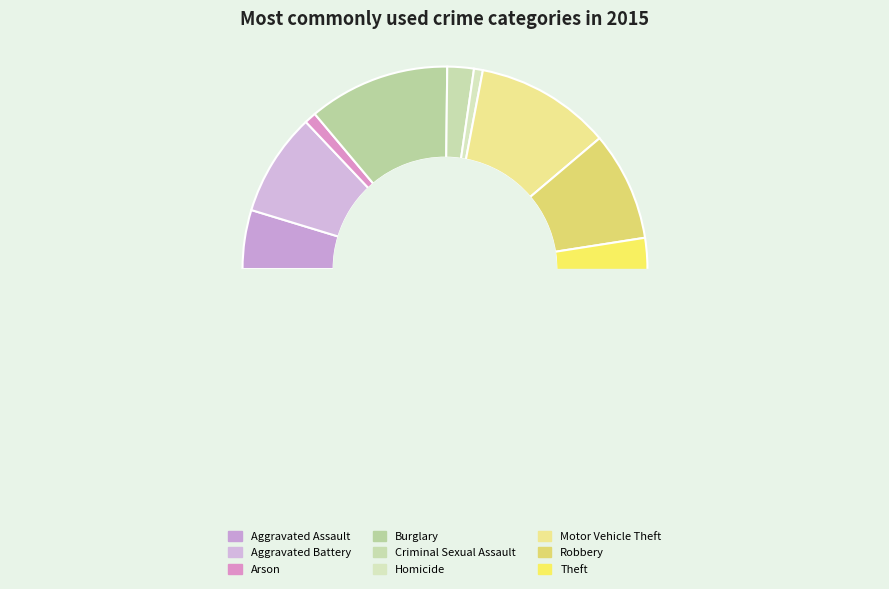

Is it true that Arson is 11% of the pie?

False